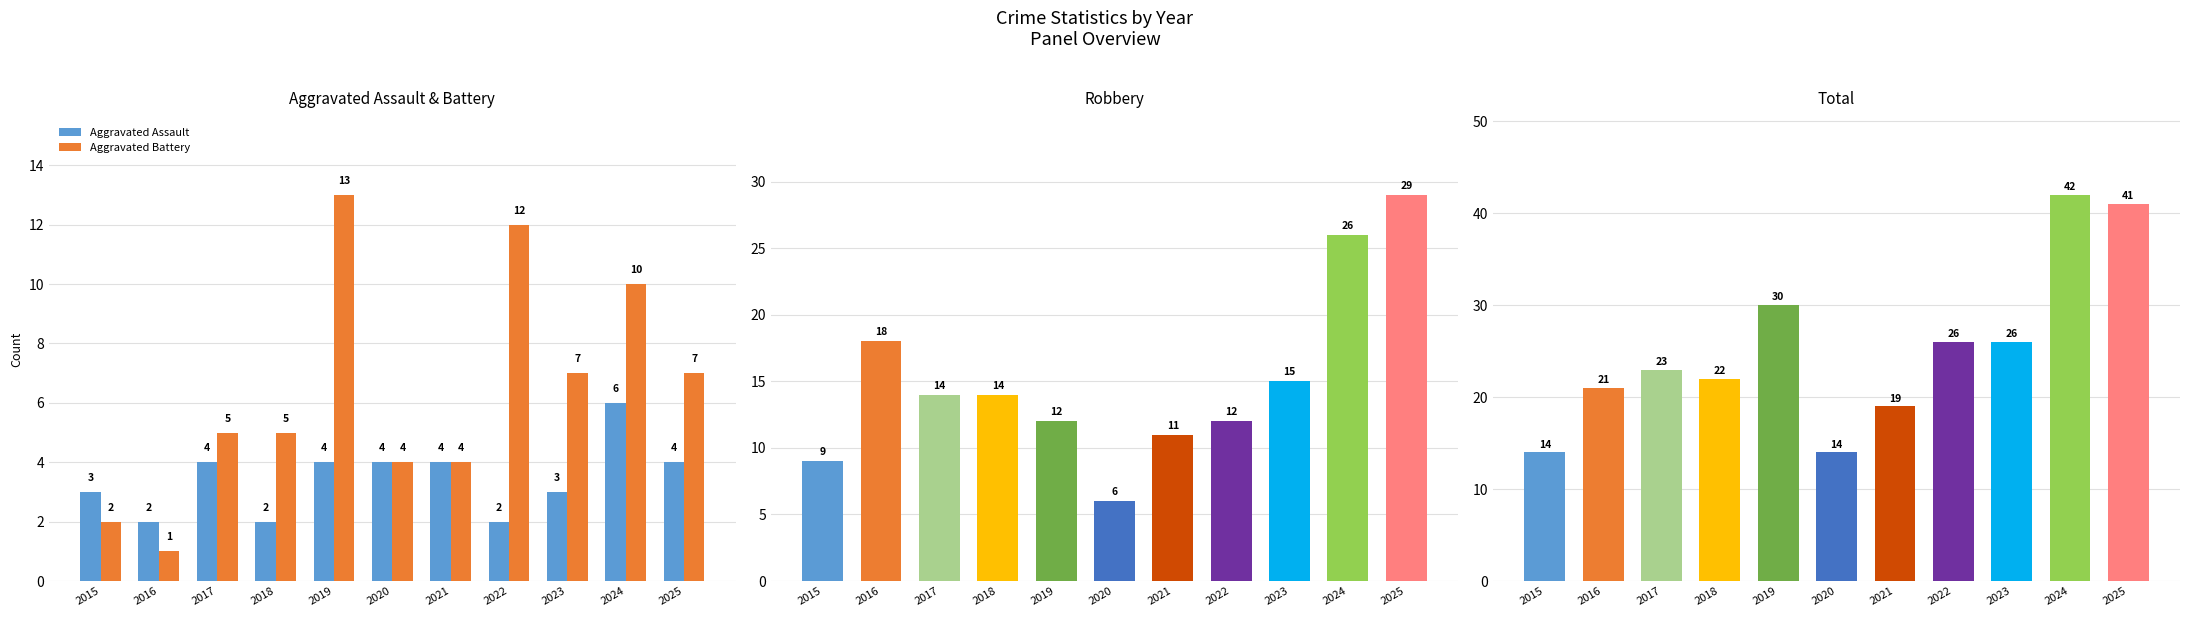

Which category has the highest value in the Total series?

2024